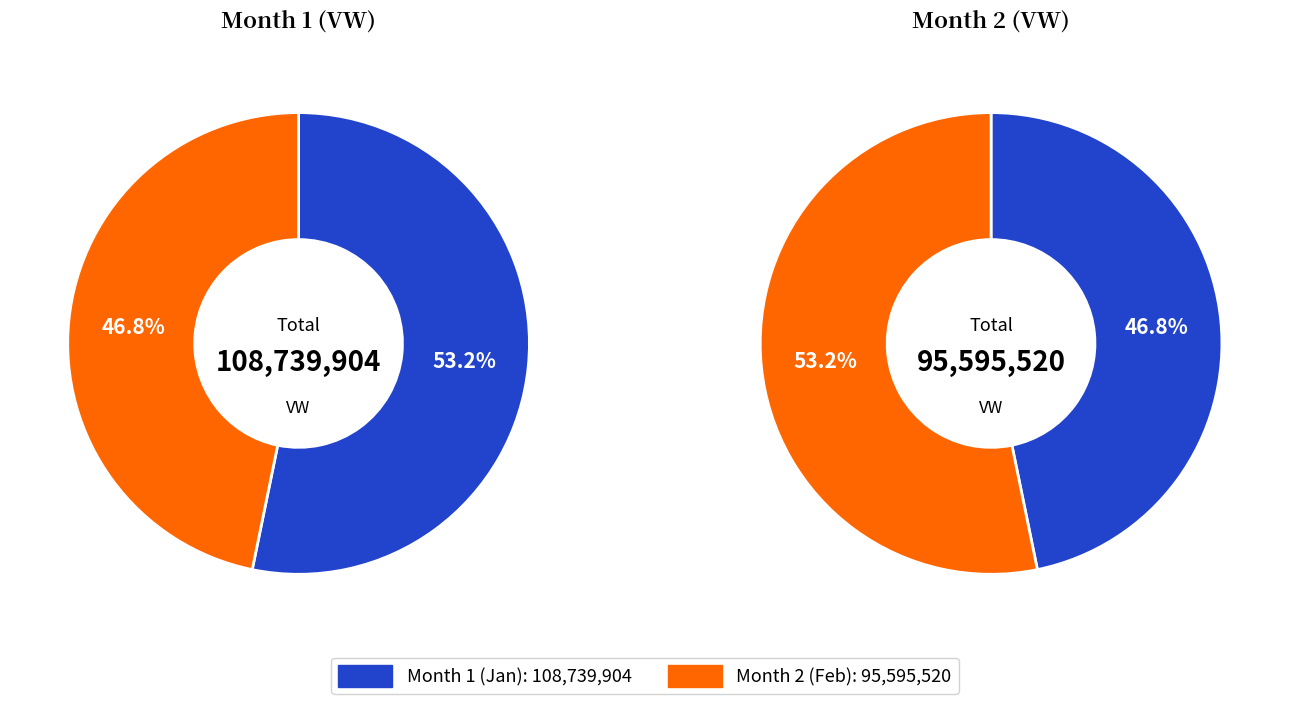

Which has a higher value, 2 or 1?

1